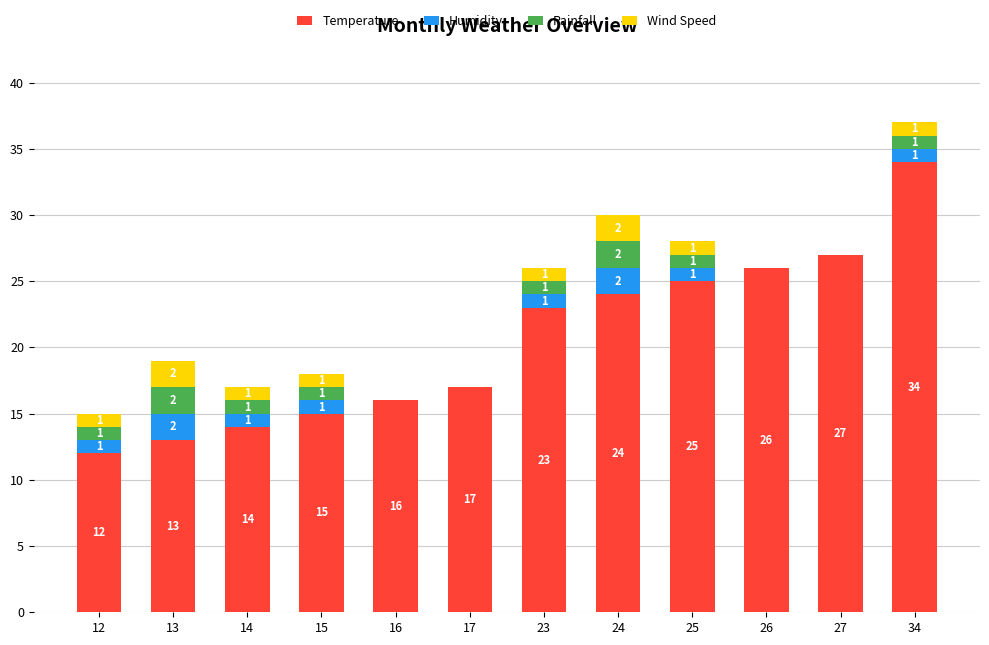

What is the highest value of the Temperature series?

34